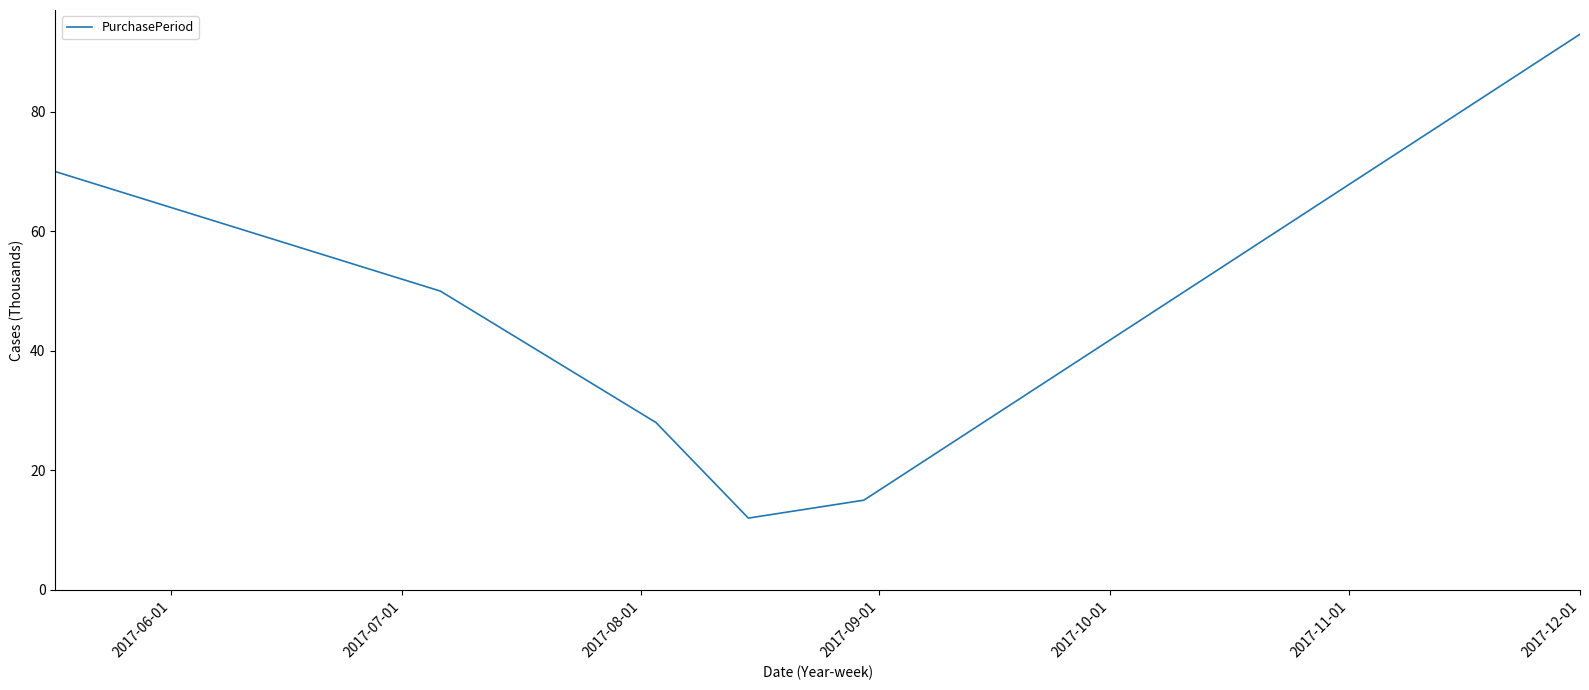

True or false: the data has more than 2 interior local peaks.

False